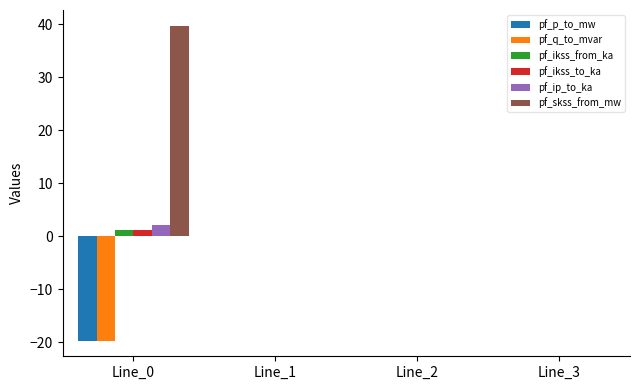

True or false: pf_ip_to_ka has a value of 2.2 at Line_0.

True